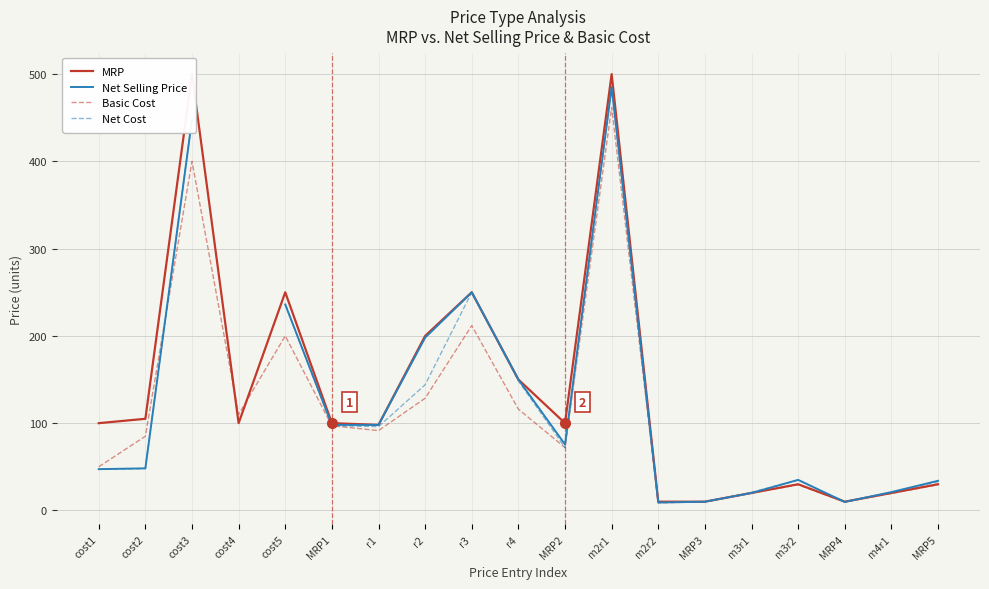

What is the label of the 7th point from the left?

r1